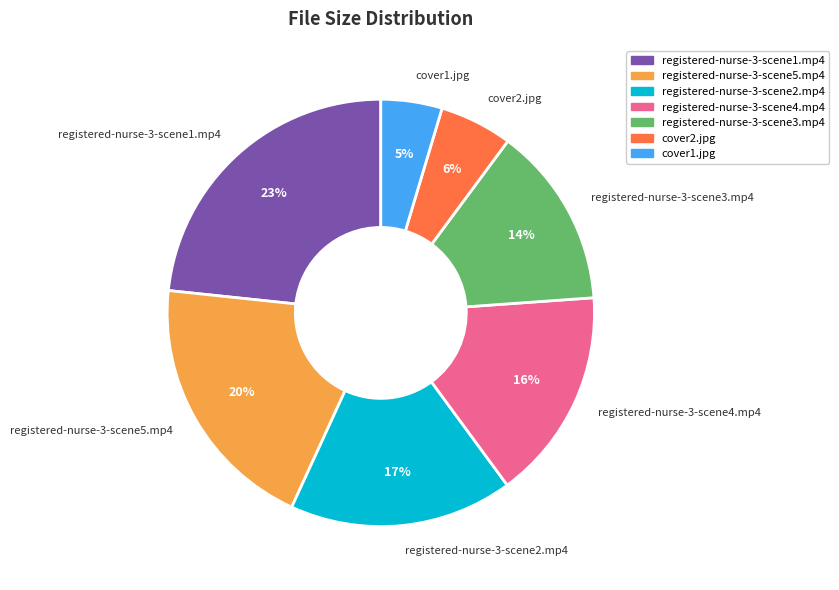

How many segments does this pie chart have?

7